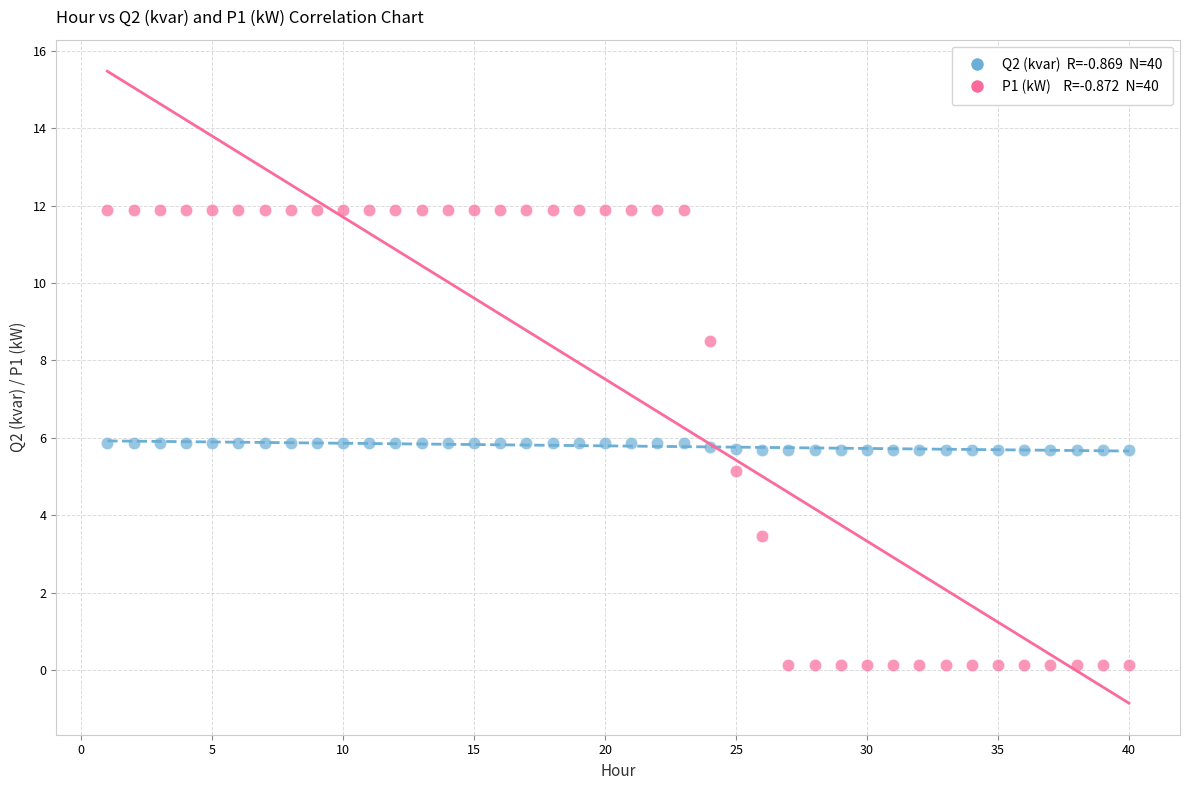

Across all data points, what is the range of Y values (max minus min)?

11.8